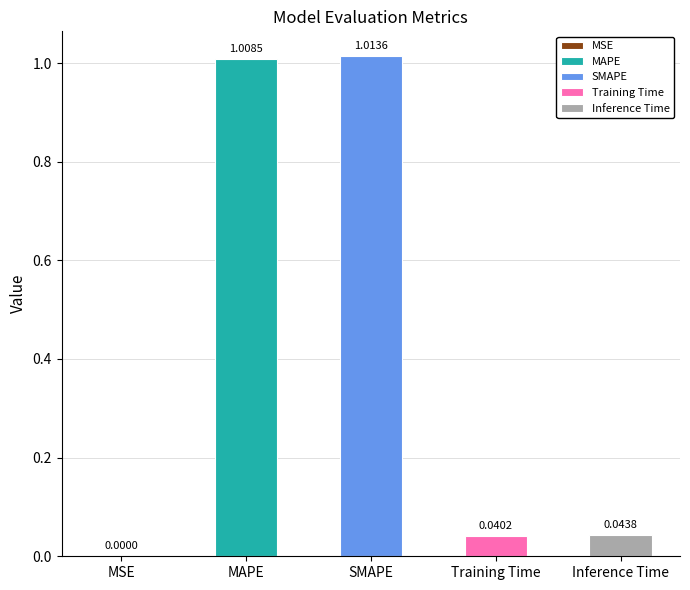

Reading left to right, transcribe all the data shown in this chart.

0.0	1.0	1.0	0.0	0.0